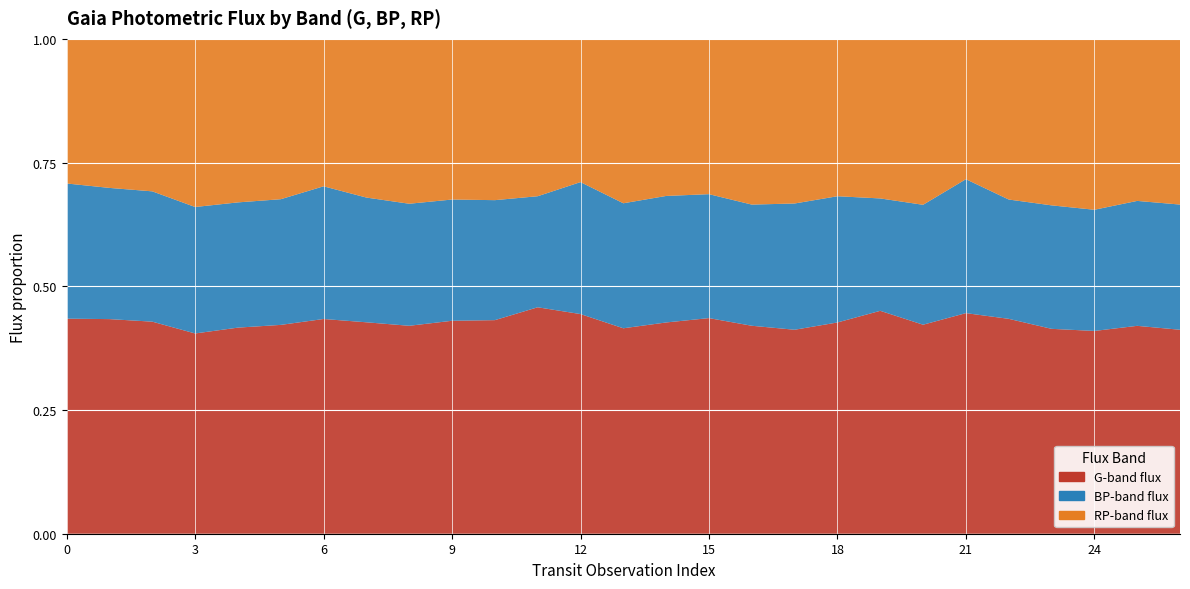

Reading right to left, transcribe all the data shown in this chart.

gTransitFlux: 8747.8	8966.6	8298.1	8179.6	10518.4	14504.3	8859.2	10976.8	11245.1	8532.6	11313.6	9509.0	11584.9	8890.2	14042.5	10990.9	9800.5	9853.5	8576.7	9643.8	12736.9	9308.2	9434.9	8353.2	12448.2	12619.1	14282.9
bpFlux: 5369.4	5388.7	4958.7	4929.5	5839.6	8805.6	5083.0	5534.2	6718.3	5281.4	6591.7	5465.8	6937.0	5409.3	8435.4	5389.9	5505.7	5610.0	5033.6	5689.3	7869.5	5601.5	5732.7	5274.8	7649.3	7713.9	8977.7
rpFlux: 7107.6	6990.3	6994.3	6647.5	7864.6	9228.7	7034.4	7858.8	8377.8	6887.7	9017.1	6849.8	8615.2	7115.6	9159.3	7638.9	7402.1	7435.0	6801.4	7239.2	8746.7	7148.1	7486.5	7013.8	8952.0	8764.9	9605.6